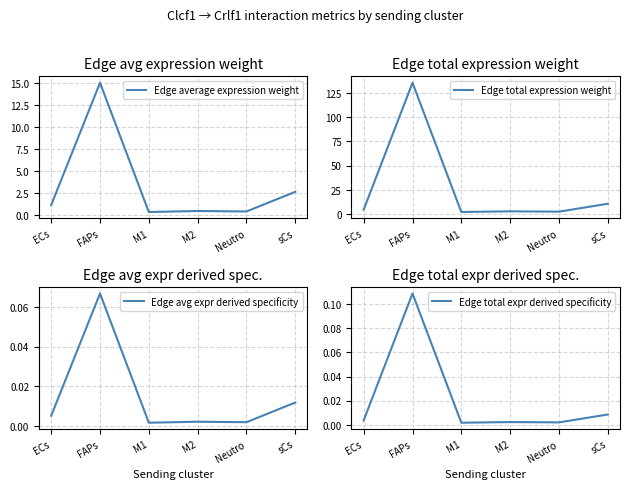

Is the value of Edge total expr derived specificity at Neutro greater than the value of Edge total expression weight at M1?

No